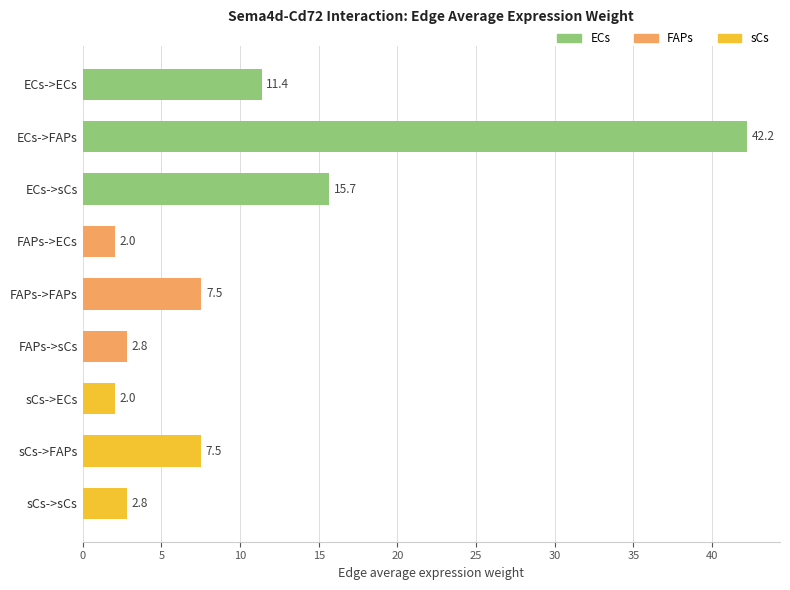

What is the difference between the values at FAPs->ECs and ECs->FAPs?

40.2